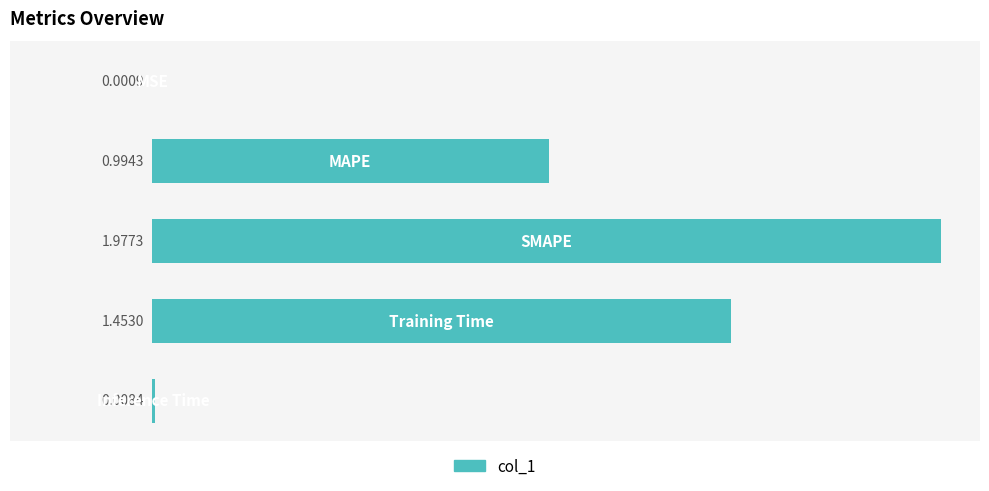

What is the sum of all values?

4.4